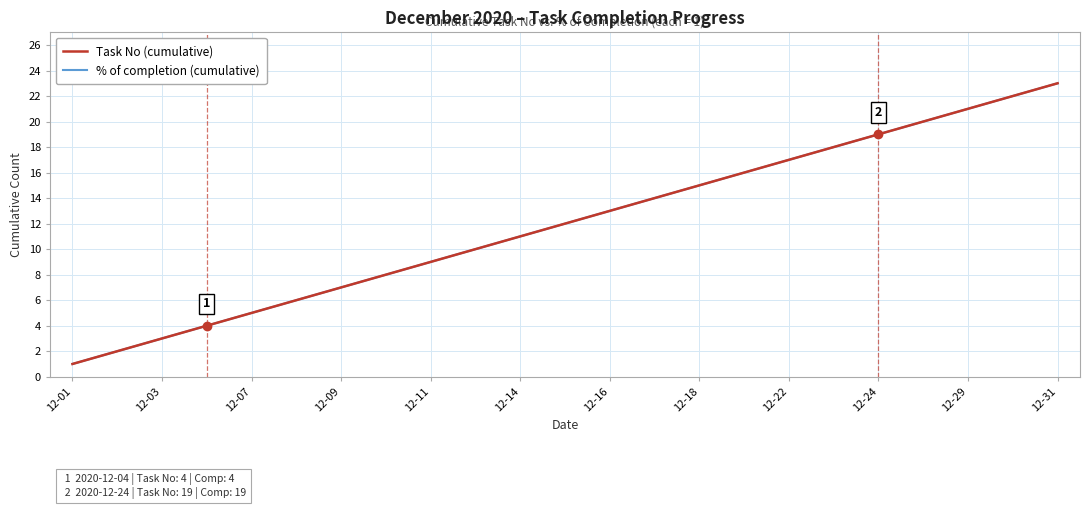

Which category has the lowest value in the % of completion (cumulative) series?

12-01